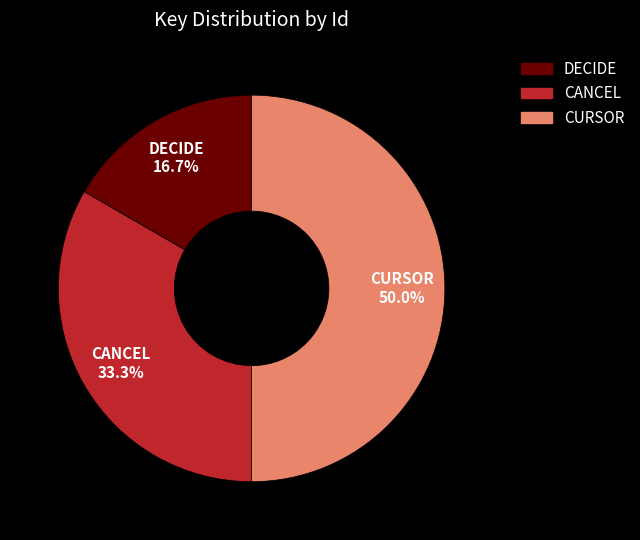

Rank the categories by value from lowest to highest.

DECIDE, CANCEL, CURSOR